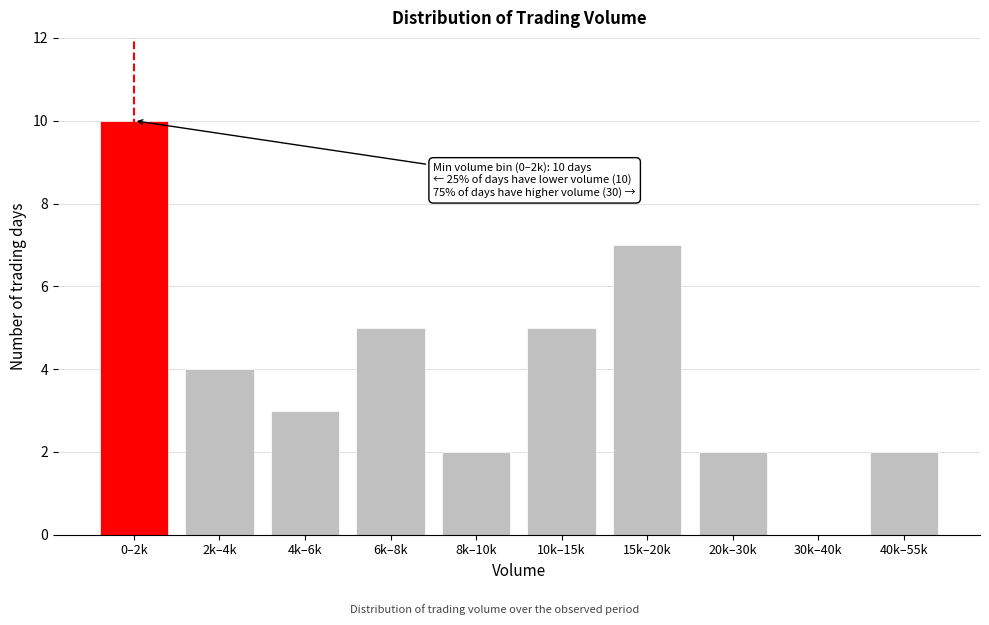

Reading left to right, what are all the values shown in this chart?

0–2k=10	2k–4k=4	4k–6k=3	6k–8k=5	8k–10k=2	10k–15k=5	15k–20k=7	20k–30k=2	30k–40k=0	40k–55k=2